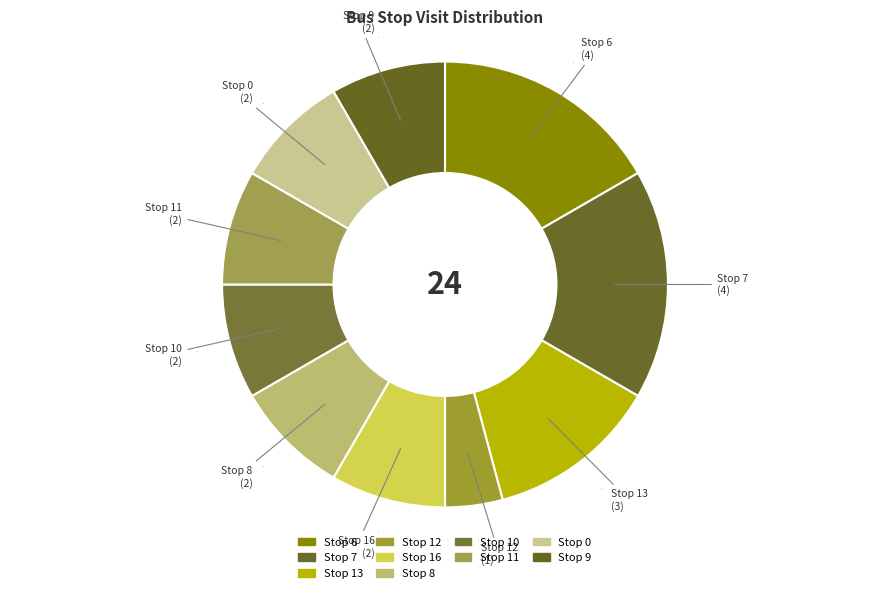

Rank the categories by value from highest to lowest.

6, 7, 13, 16, 8, 10, 11, 0, 9, 12